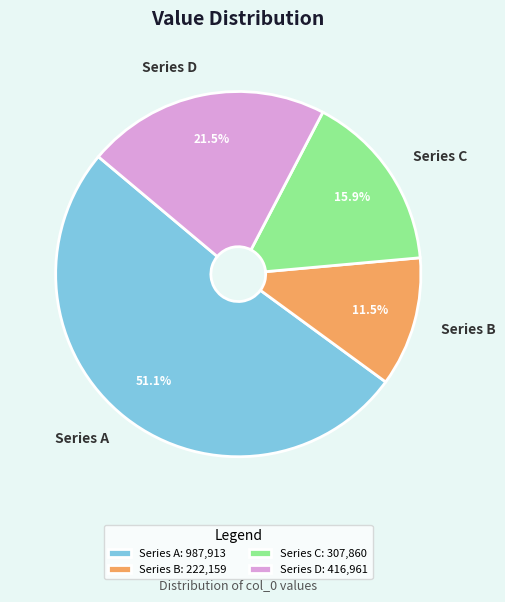

What percentage is NOT represented by Series D?

78.5%